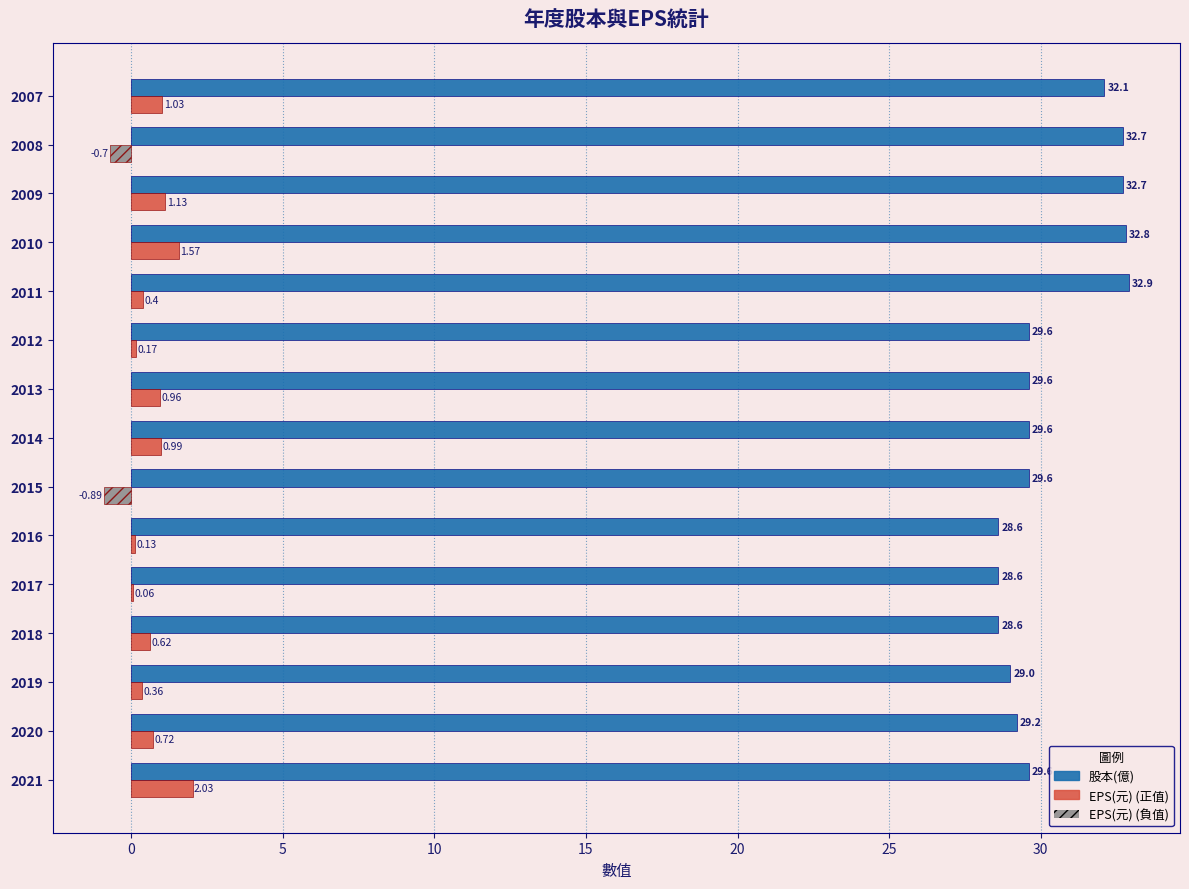

How many series are shown in this chart?

2